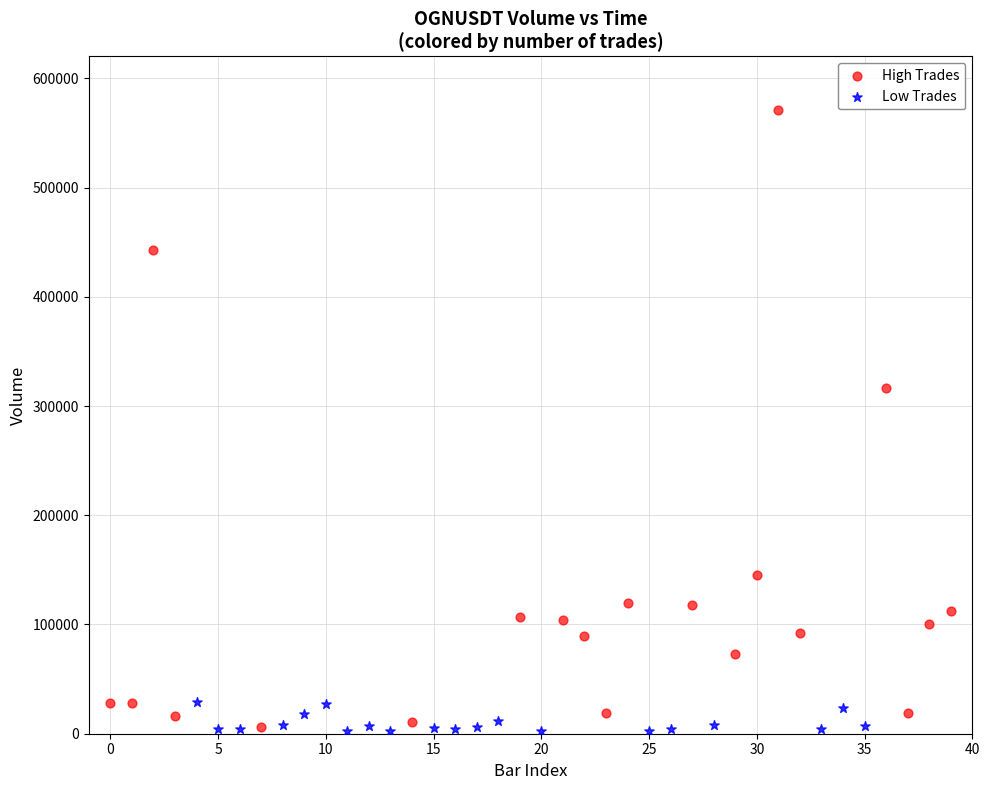

Which series reaches the maximum Y coordinate?

High Trades